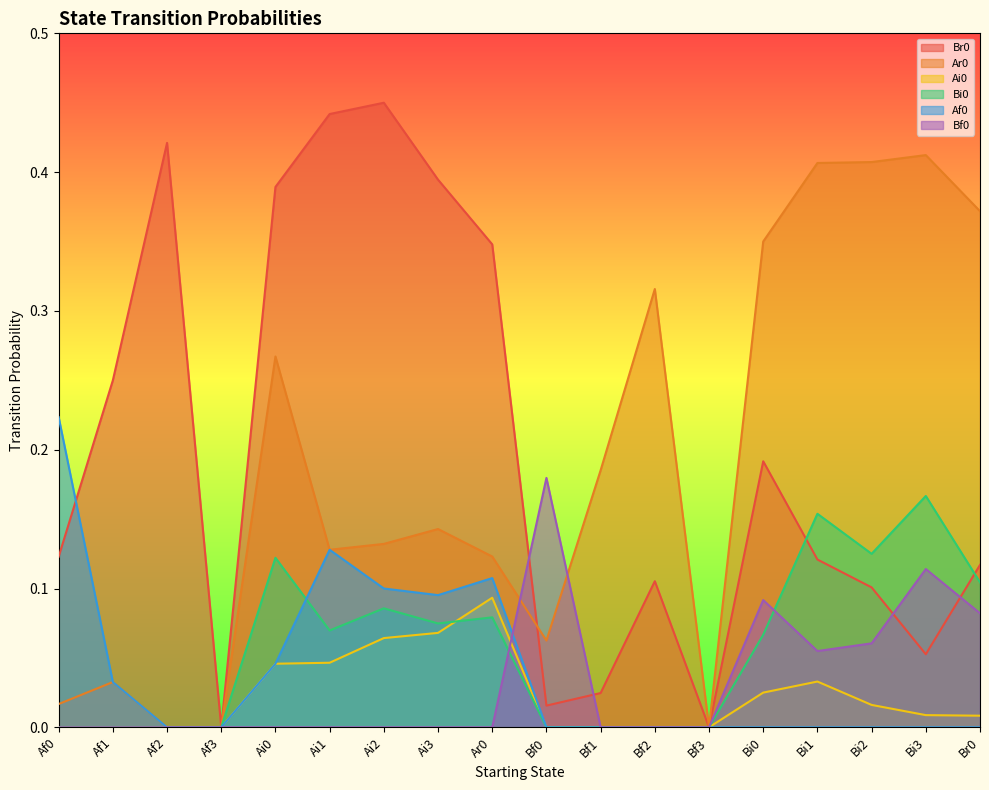

How many interior local valleys does the Br0 series have?

4